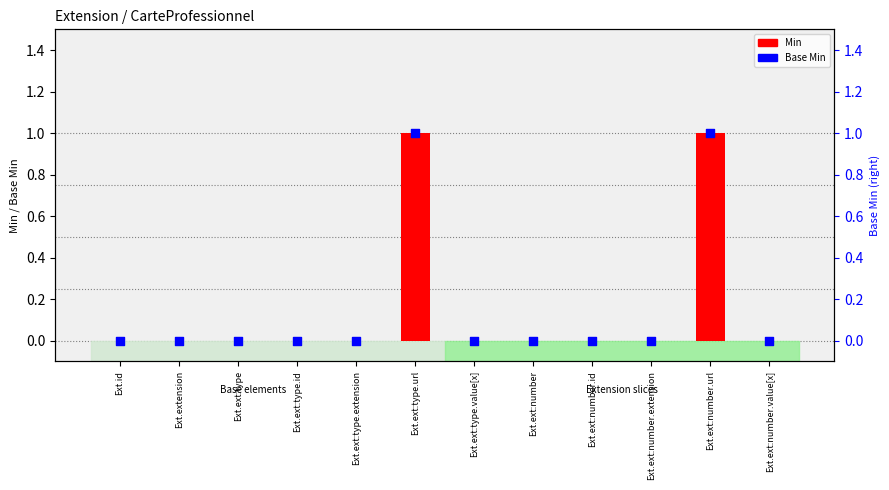

Which series contains the lowest Y value?

Min